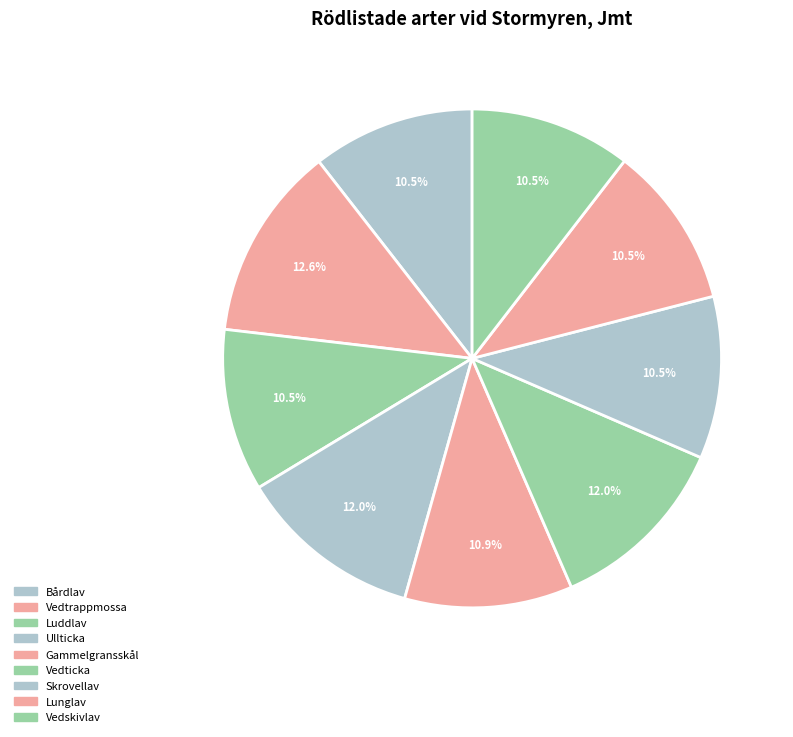

To the nearest percent, what portion does Gammelgransskål represent?

11%